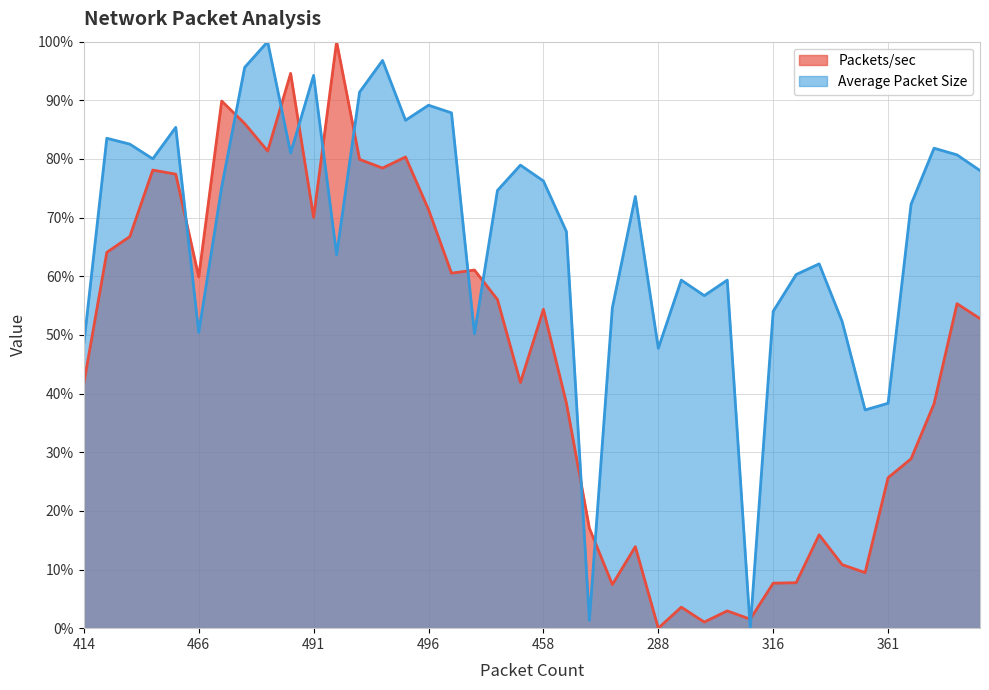

At which category is the sum across all series the highest?

558